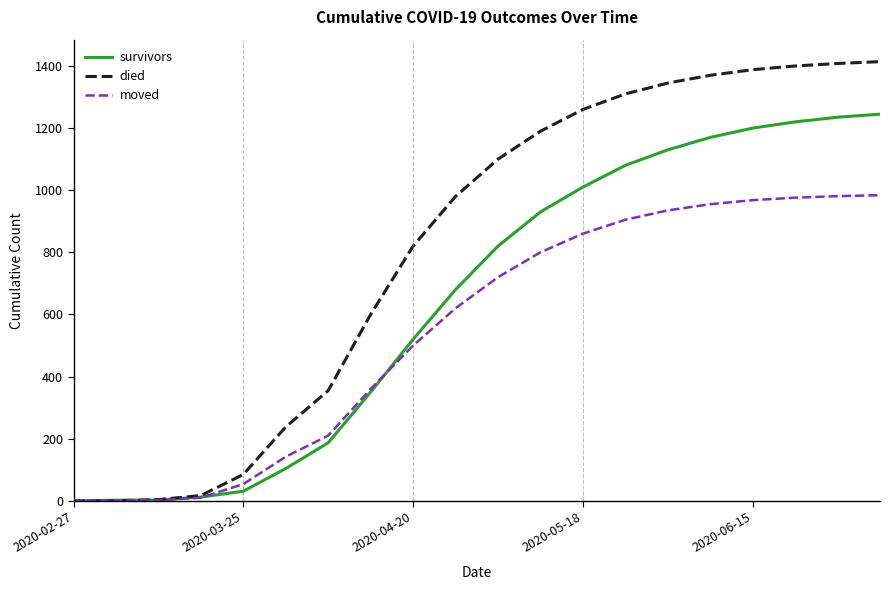

List the series in order of their overall mean, lowest first.

moved, survivors, died